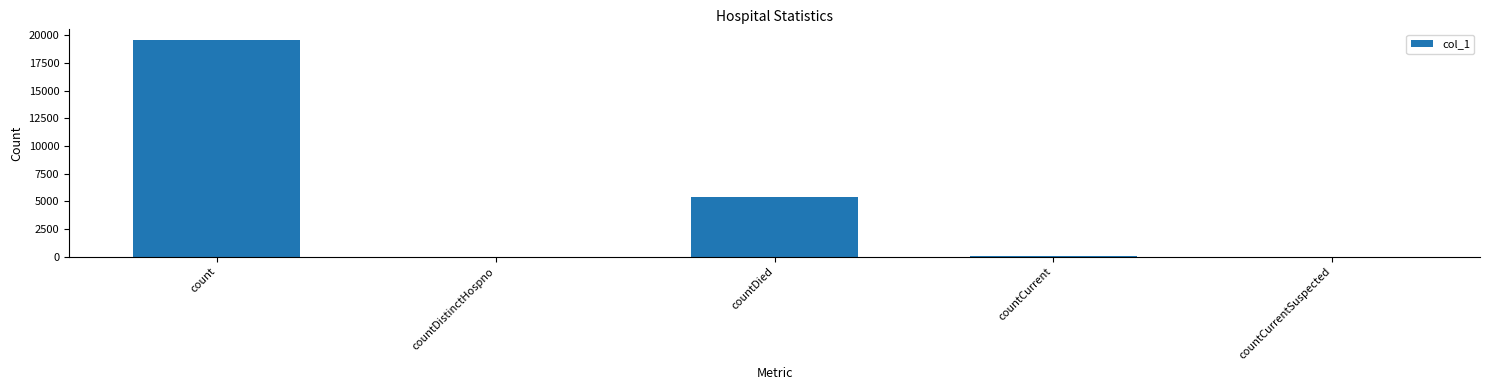

Between count and countCurrent, which is larger?

count